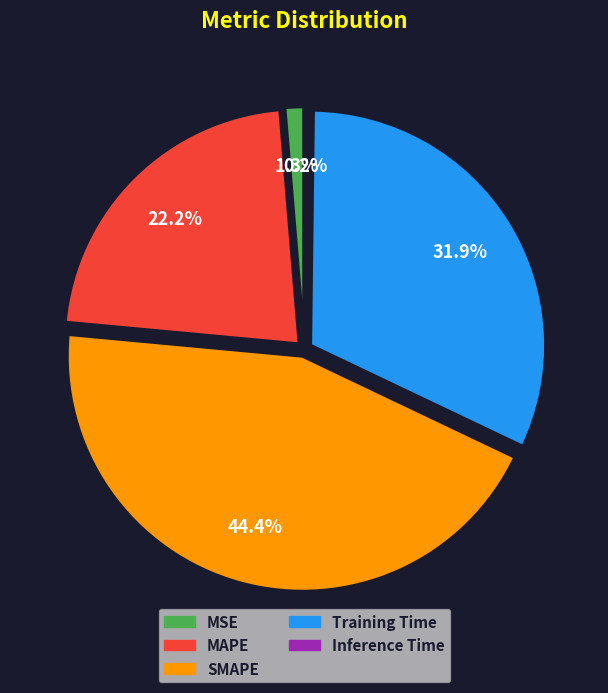

Is there a majority slice in this chart?

No